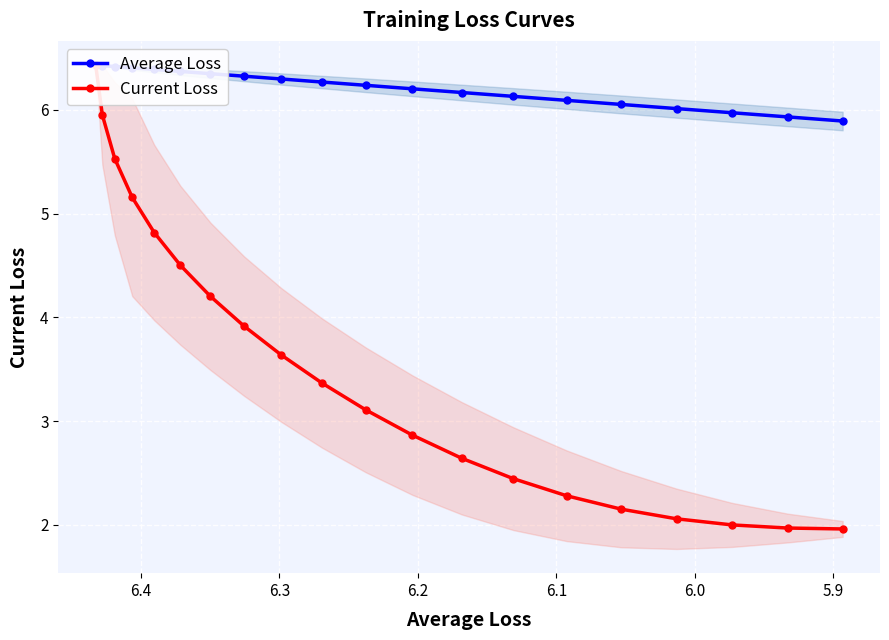

How many series are shown in this chart?

2